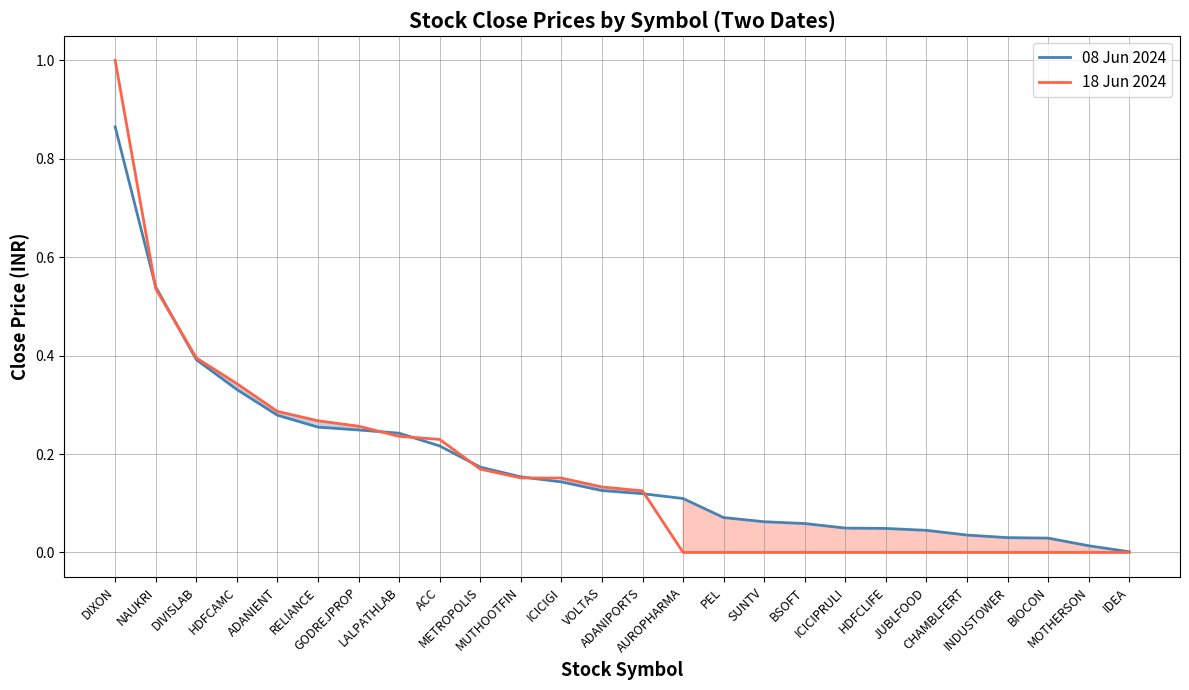

How many 18 Jun 2024 values are between 0 and 1?

26